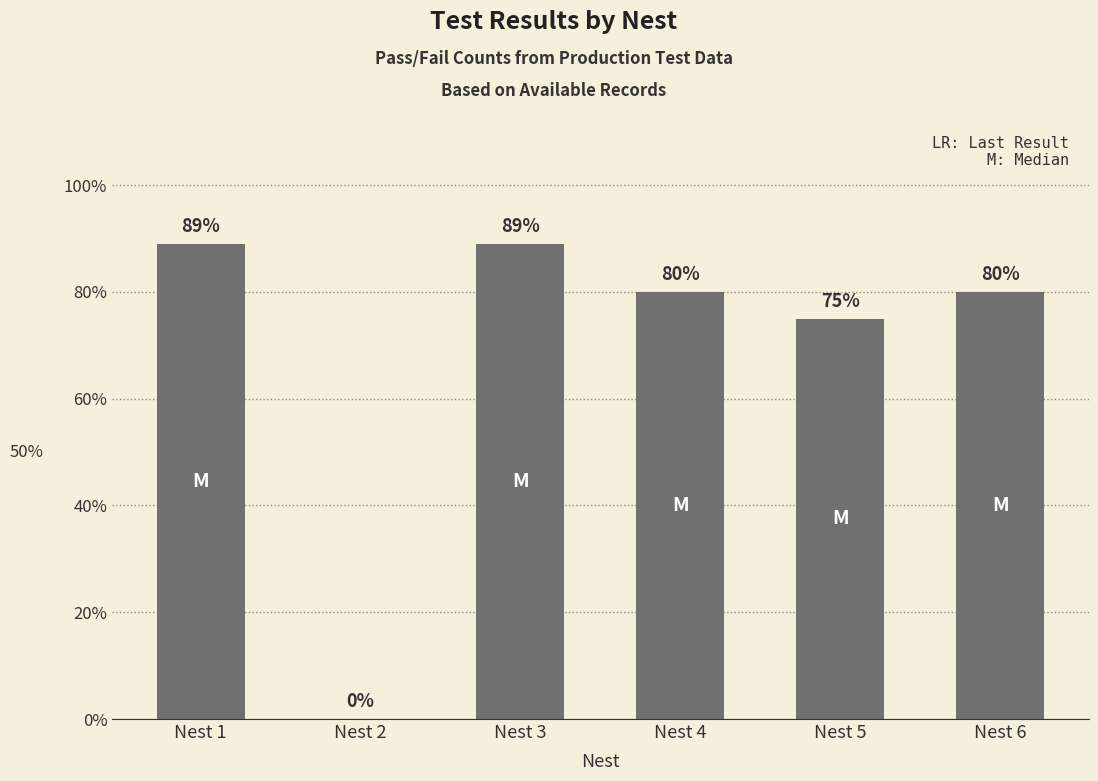

True or false: the data shows 134 at Nest 5.

False